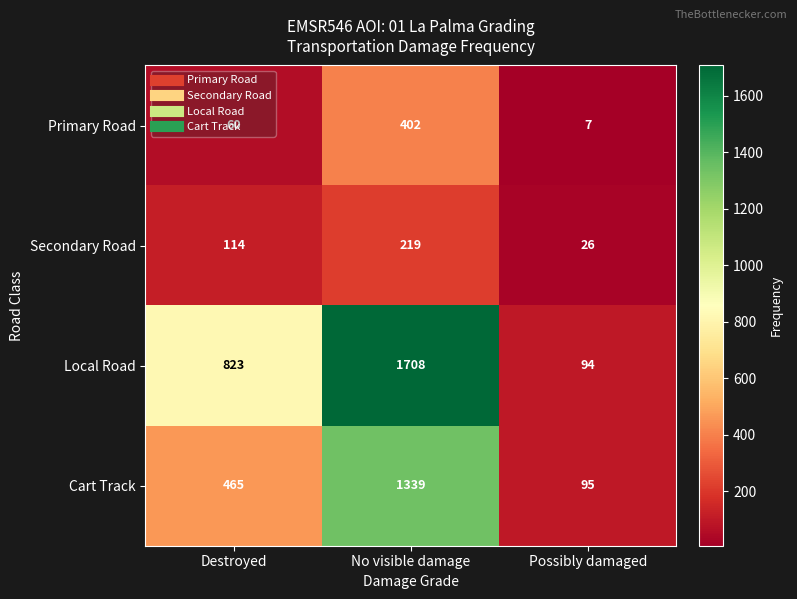

Which series changed the most between Destroyed and No visible damage?

Local Road